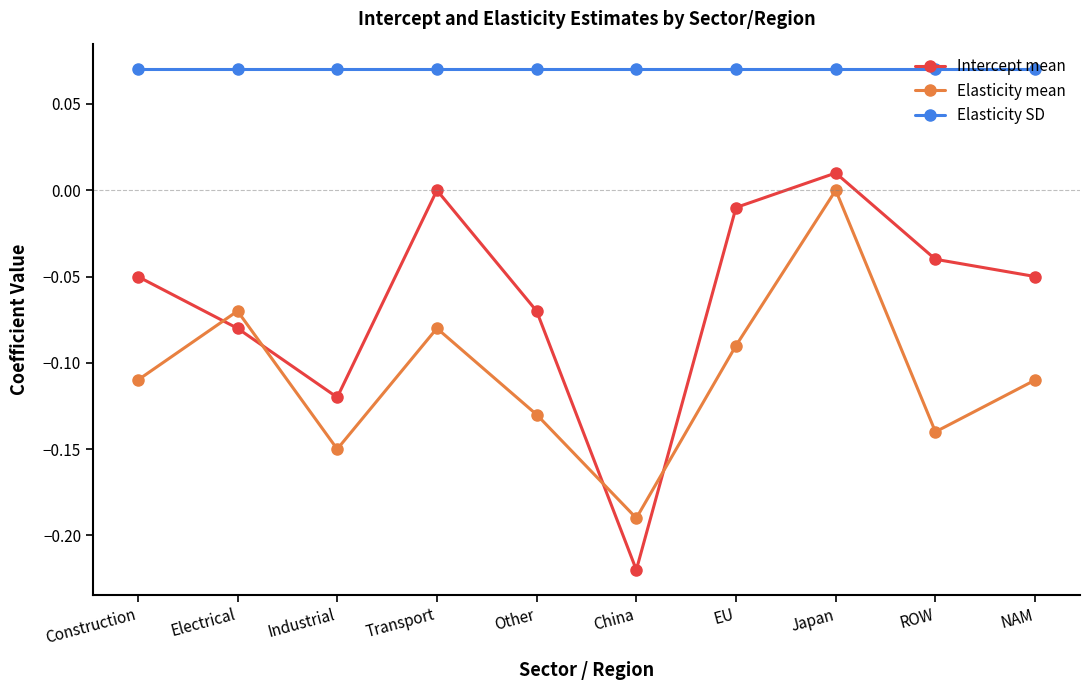

List the series in order of their overall mean, highest first.

Elasticity SD, Intercept mean, Elasticity mean